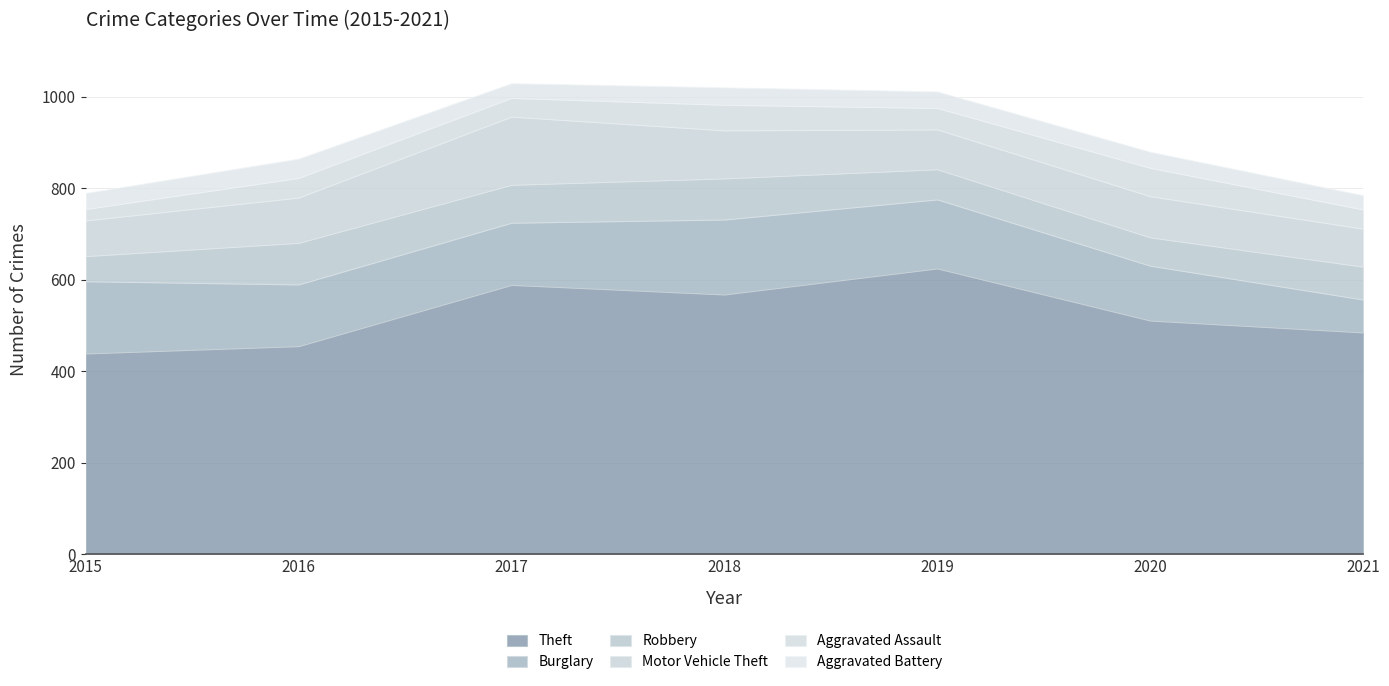

Rank the series by their maximum value, from lowest to highest.

Aggravated Battery, Aggravated Assault, Robbery, Motor Vehicle Theft, Burglary, Theft